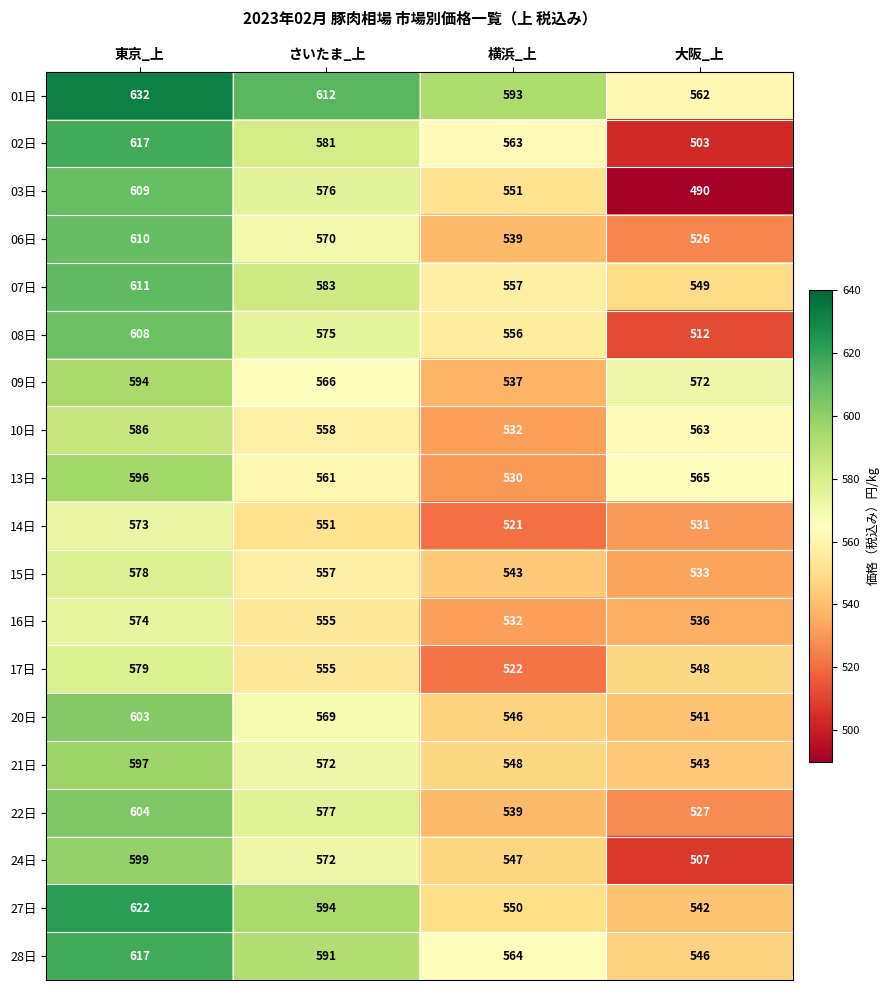

What value does the 02日 series have at 横浜_上?

563